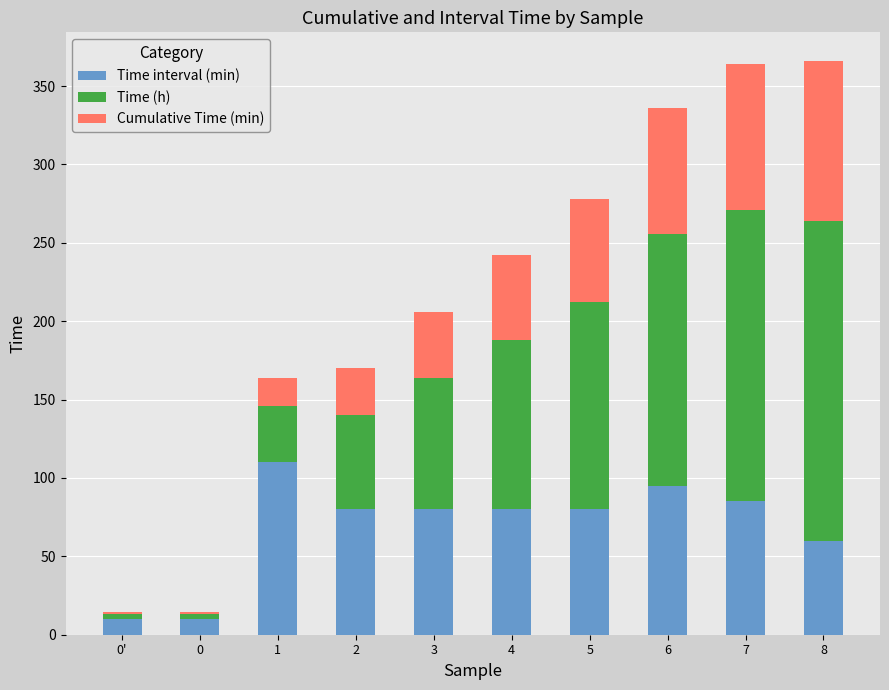

Count the number of categories in the chart.

10